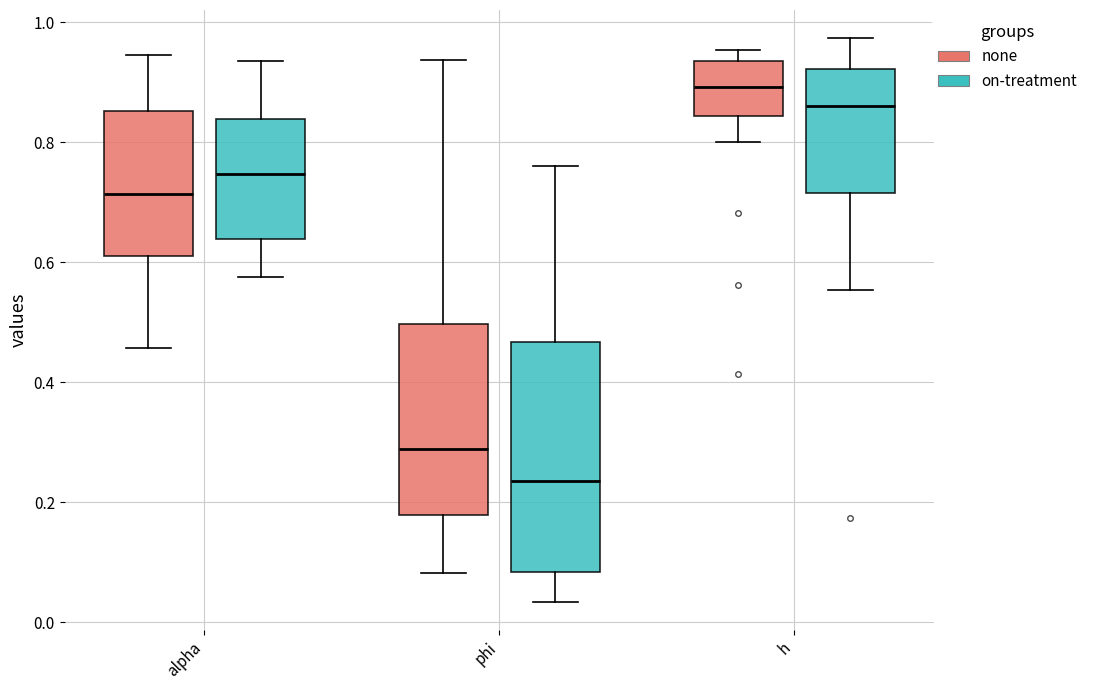

Which box is the tallest, from its lower edge to its upper edge?

phi (on-treatment)